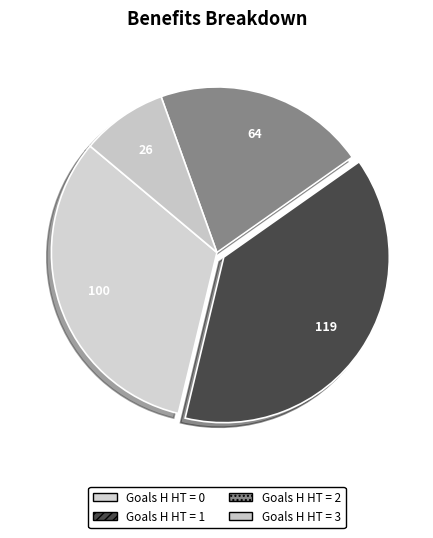

How many slices are in this pie chart?

4